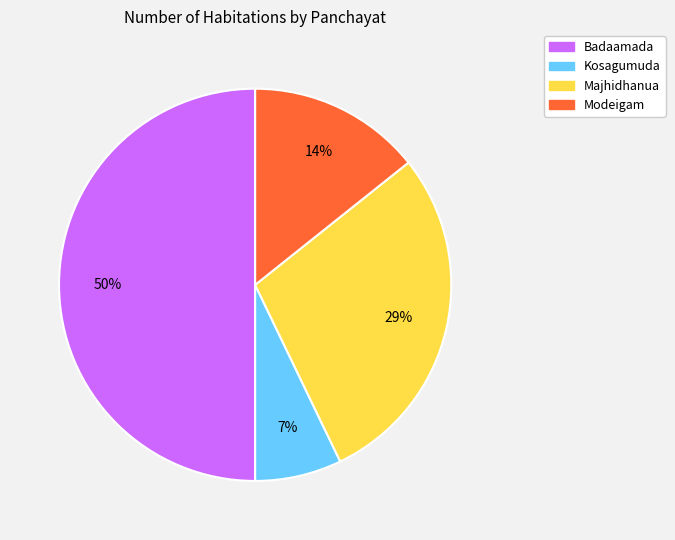

True or false: Kosagumuda accounts for 7% of the total.

True